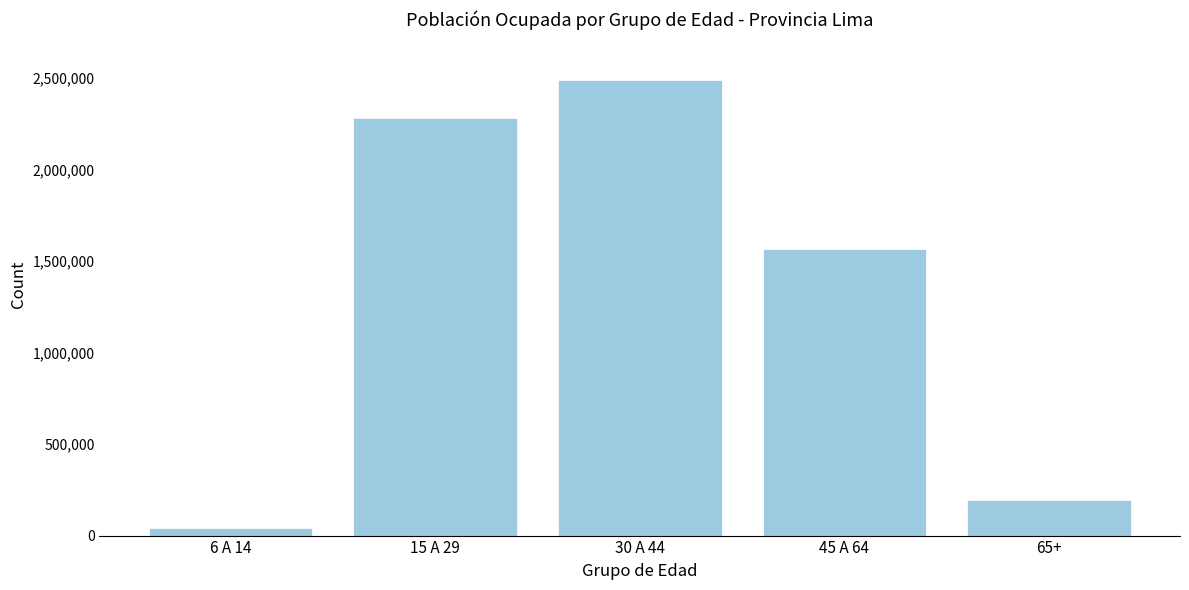

Reading left to right, extract all data points from this chart.

6 A 14=38788	15 A 29=2283344	30 A 44=2492426	45 A 64=1565556	65+=193426